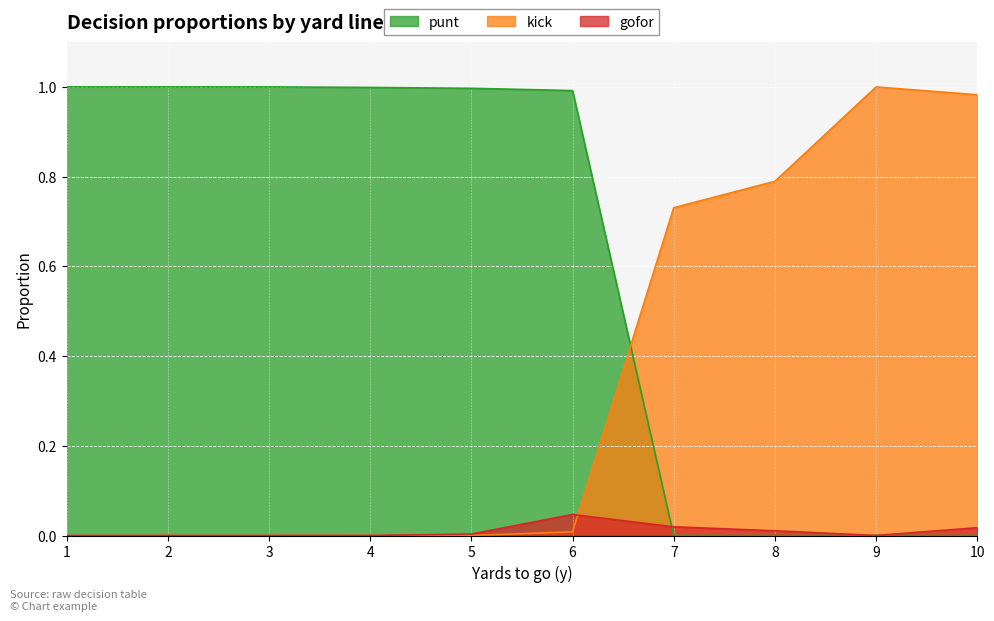

How many data points does each series have?

10